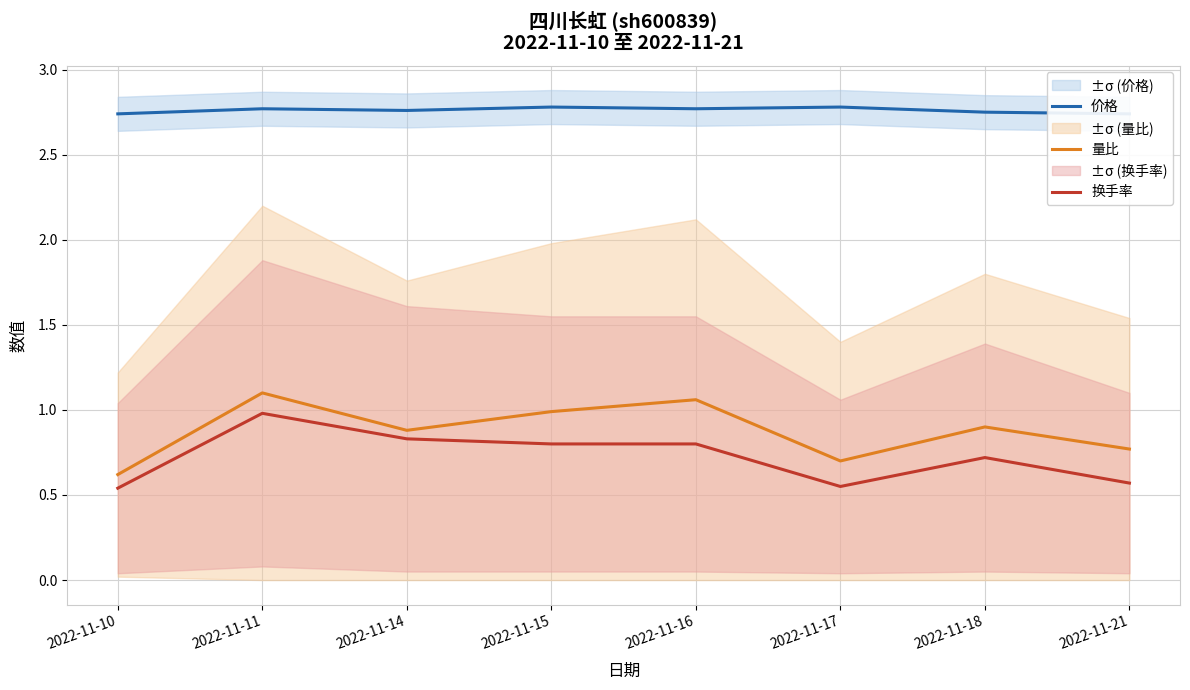

The 量比 series shows 0.9 at 2022-11-14. True or false?

True